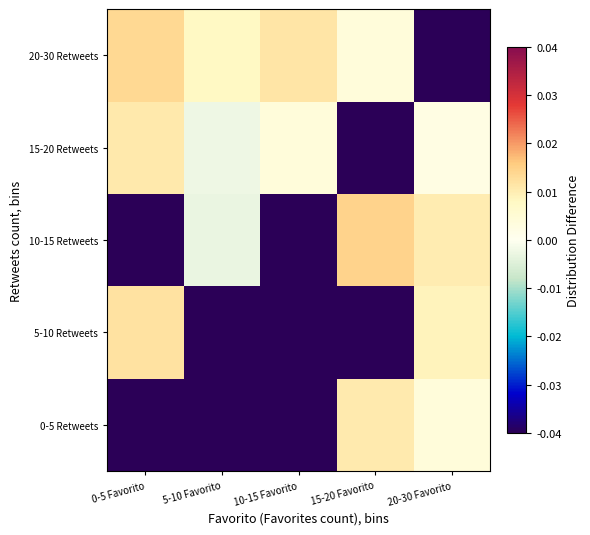

What is the smallest value displayed?

-1.4